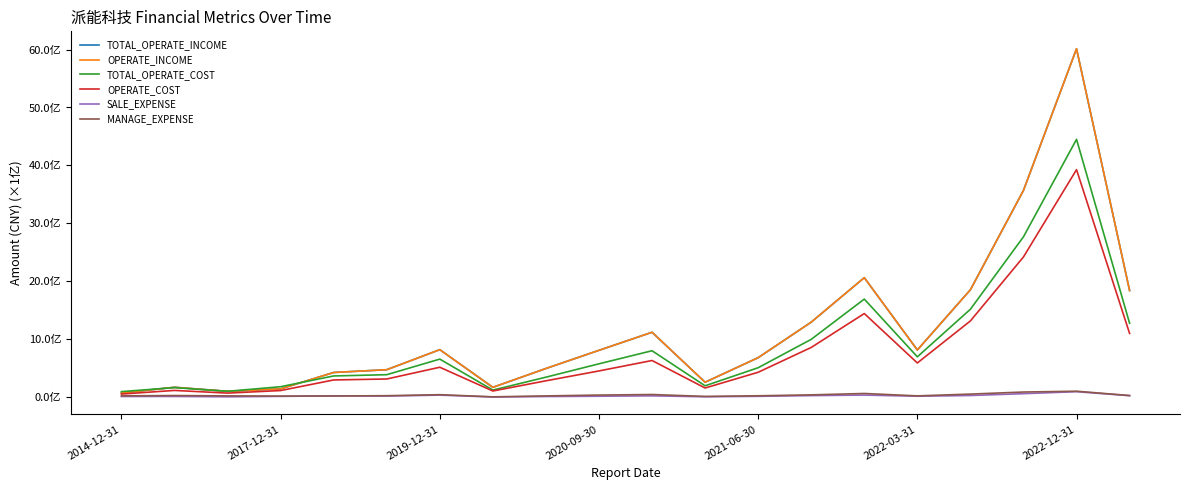

Does the chart display data point markers on the line(s)?

No